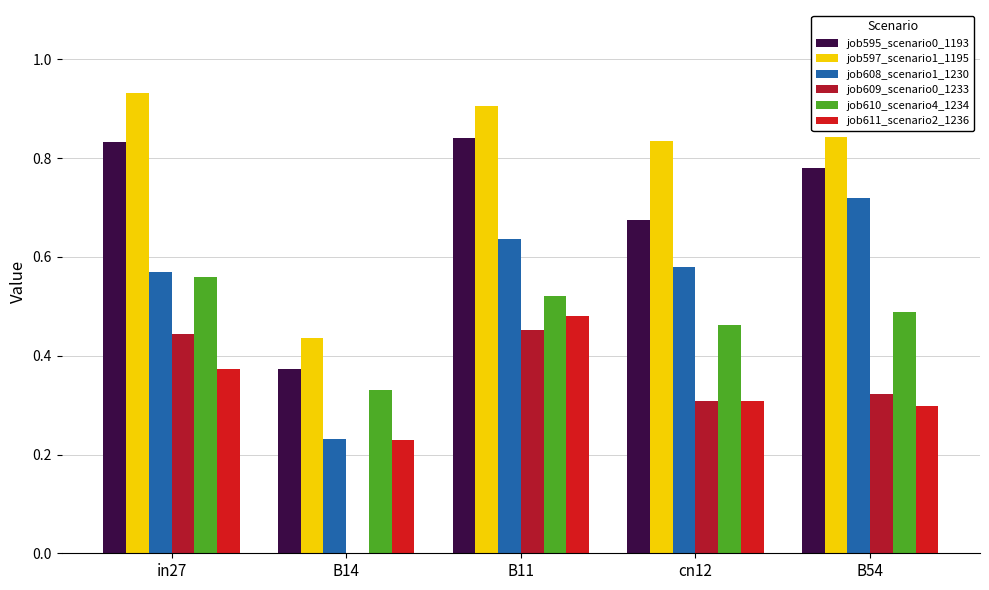

What is the value of the job608_scenario1_1230 bar at the 1st from the left?

0.6